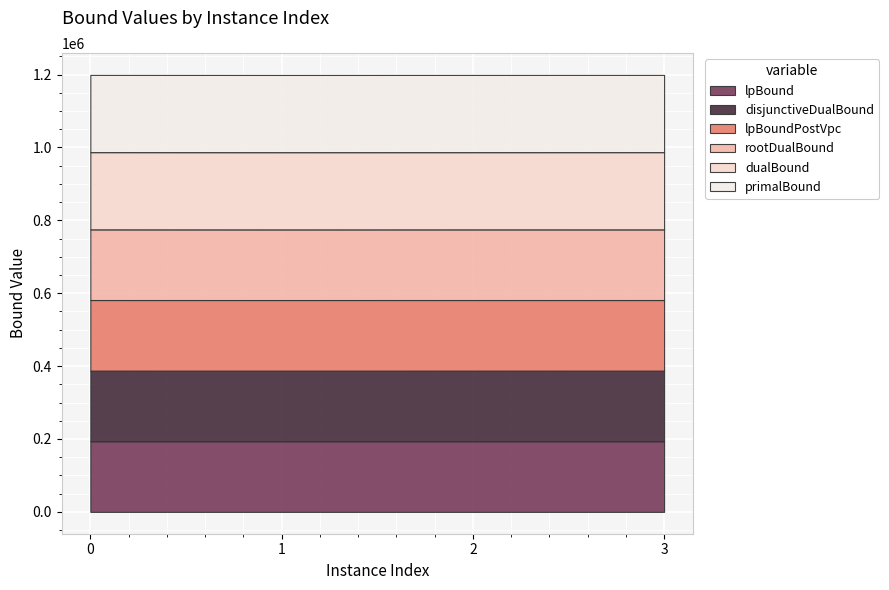

Reading left to right, list all the values displayed in this chart.

lpBound: 0=193774.8	1=193758.5	2=193772.0	3=193765.2
disjunctiveDualBound: 0=193774.8	1=193758.5	2=193772.0	3=193765.2
lpBoundPostVpc: 0=193774.8	1=193758.5	2=193772.0	3=193765.2
rootDualBound: 0=193870.6	1=193817.6	2=193848.4	3=193847.1
dualBound: 0=211893.0	1=211869.0	2=211866.0	3=211917.0
primalBound: 0=211913.0	1=211869.0	2=211887.0	3=211938.0